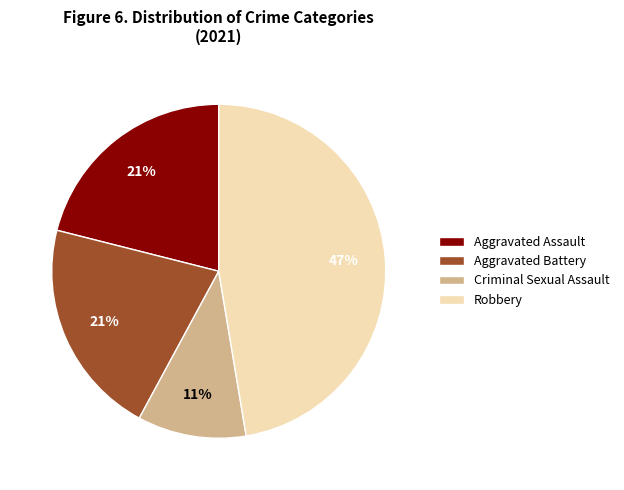

Between Aggravated Battery and Criminal Sexual Assault, which is larger?

Aggravated Battery